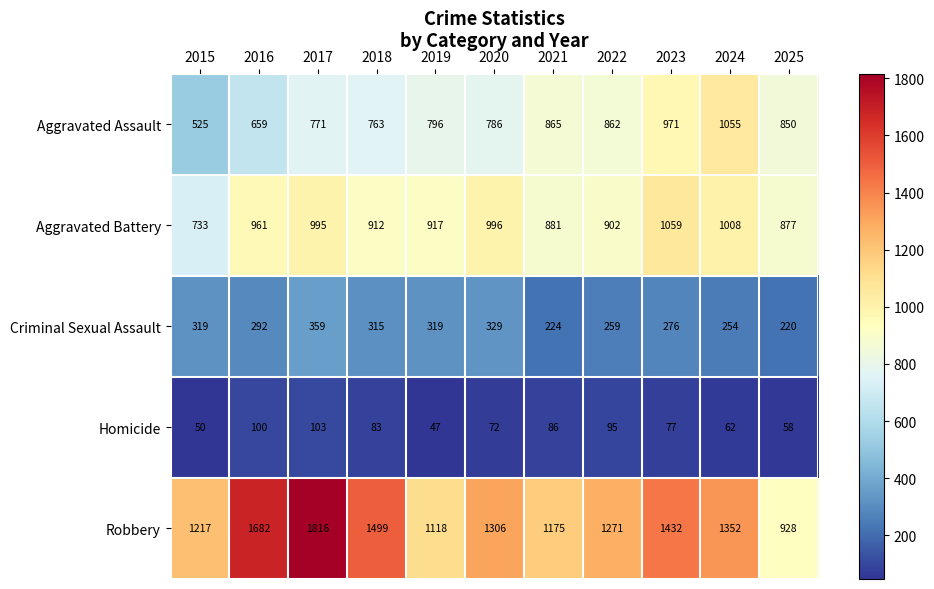

What is the difference between the highest and lowest values at 2023?

1355